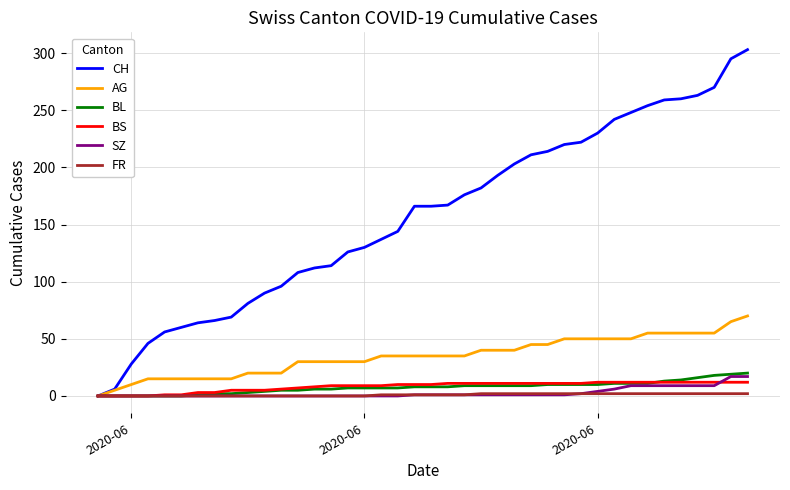

Which series has the largest total across all categories?

CH